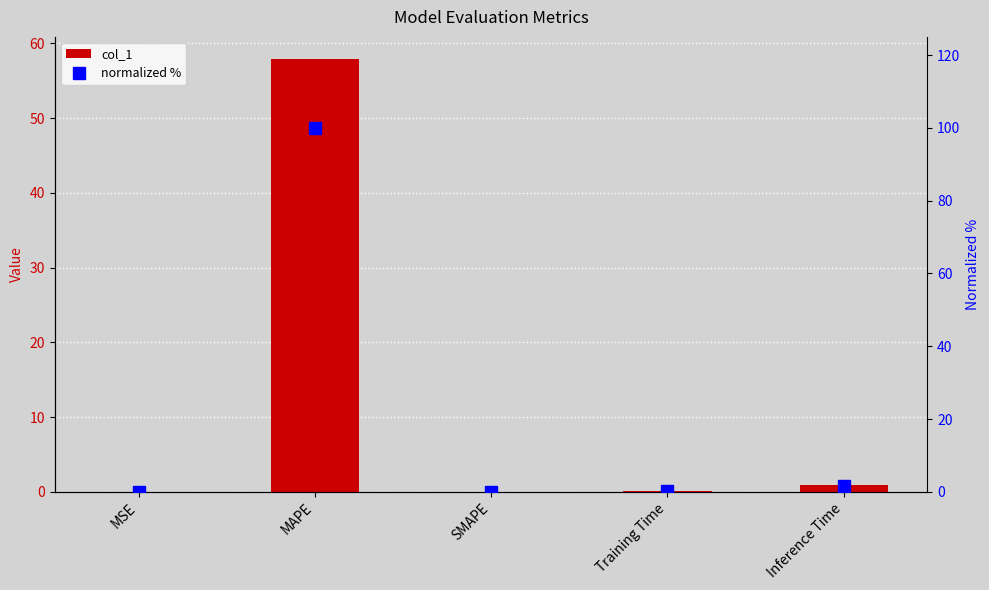

True or false: col_1 has a value of 38.6 at MAPE.

False